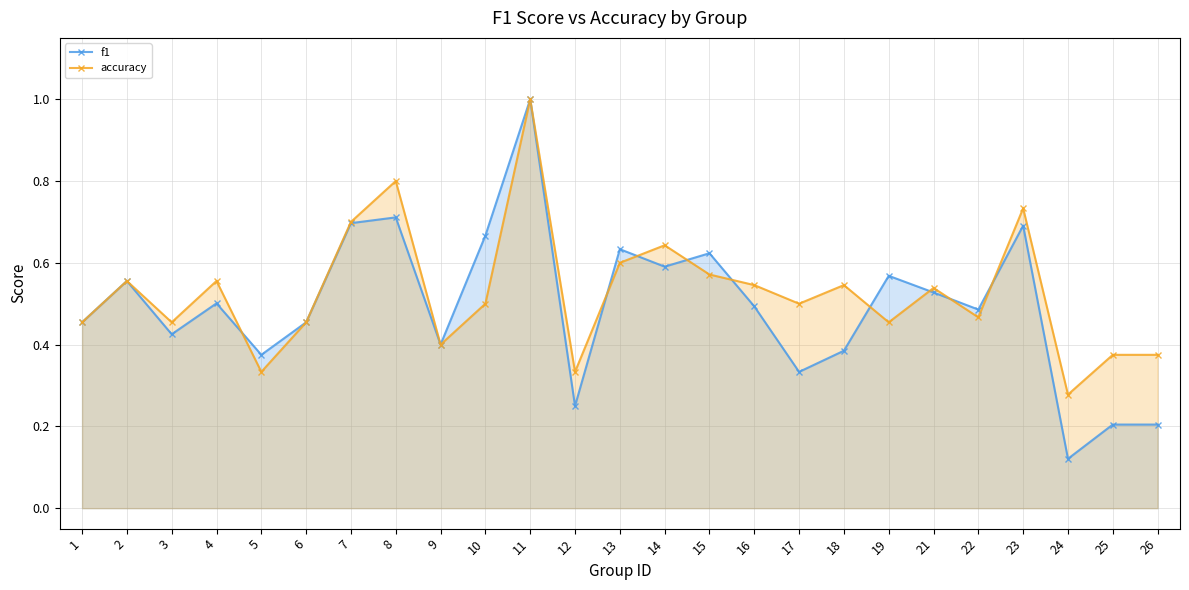

Which series has the largest total across all categories?

accuracy